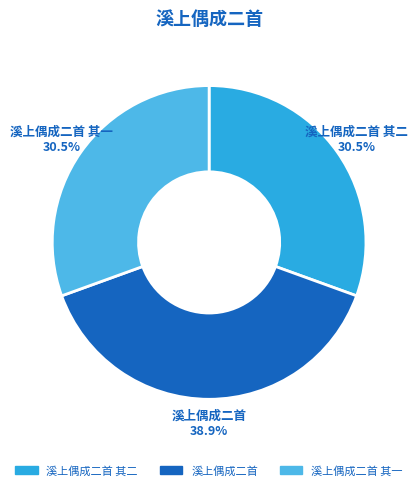

What percentage is NOT represented by 溪上偶成二首 其一?

69.5%